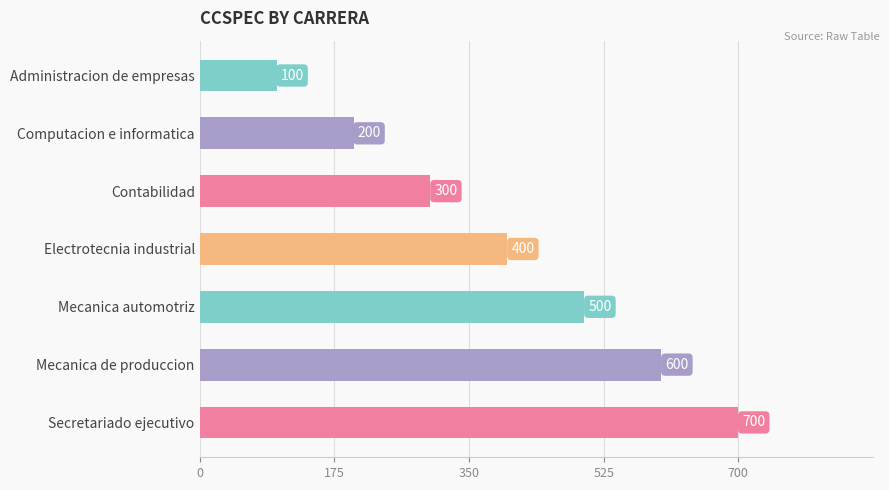

What is the average value?

400